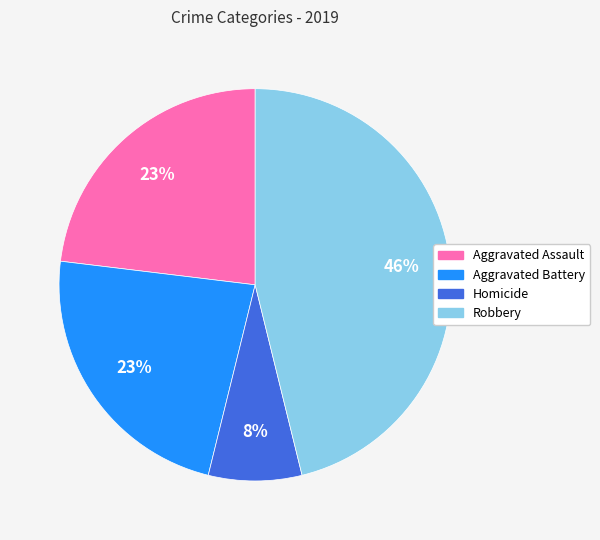

Count the number of slices in the pie.

4